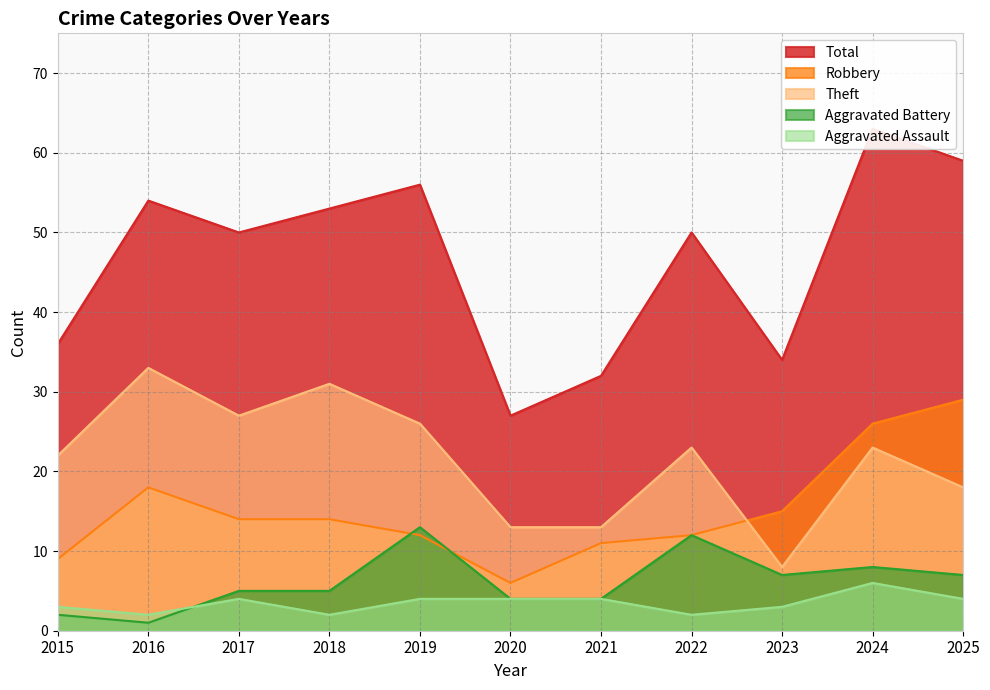

The Robbery series shows 5 at 2022. True or false?

False